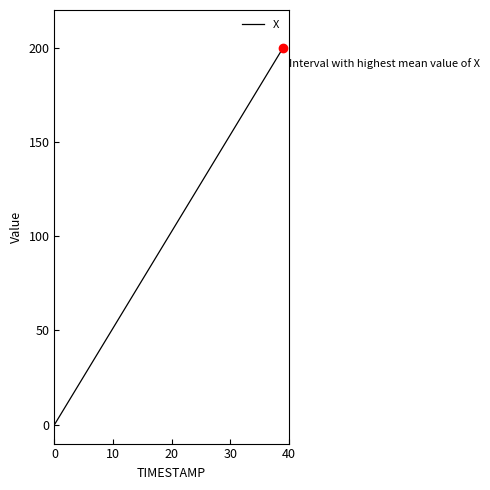

Reading left to right, transcribe all the data shown in this chart.

0.0	5.1	10.3	15.4	20.5	25.6	30.8	35.9	41.0	46.2	51.3	56.4	61.5	66.7	71.8	76.9	82.1	87.2	92.3	97.4	102.6	107.7	112.8	117.9	123.1	128.2	133.3	138.5	143.6	148.7	153.8	159.0	164.1	169.2	174.4	179.5	184.6	189.7	194.9	200.0